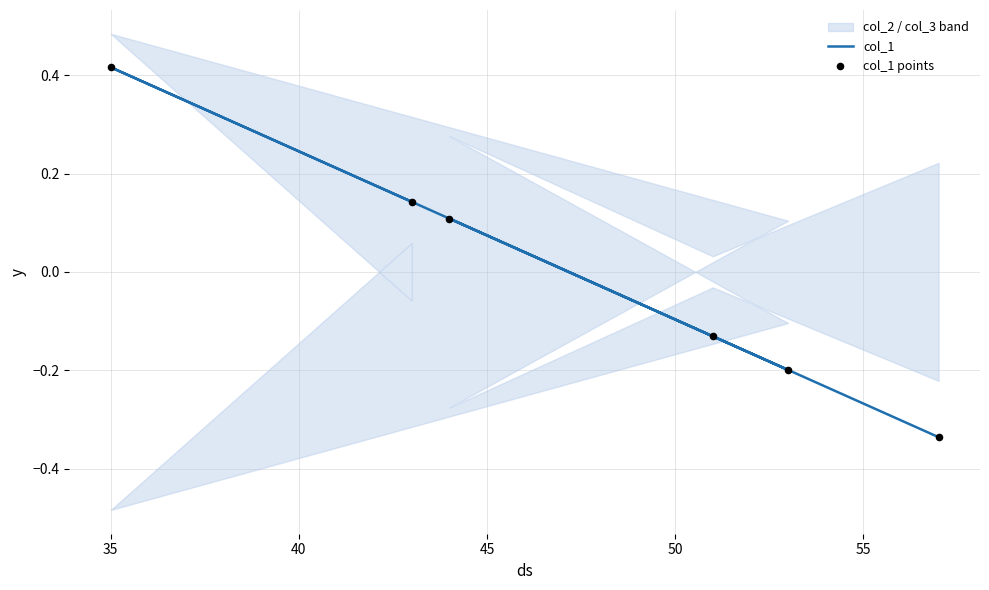

Is the value of col_1 at 35 greater than the value of col_1 points at 50?

Yes